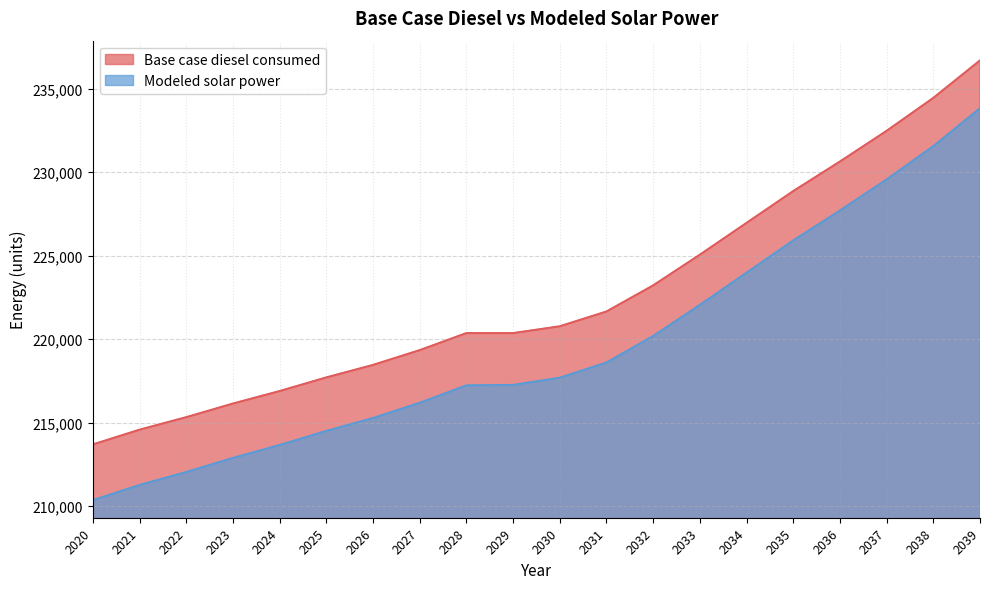

True or false: Modeled solar power has a value of 223978.3 at 2034.

True